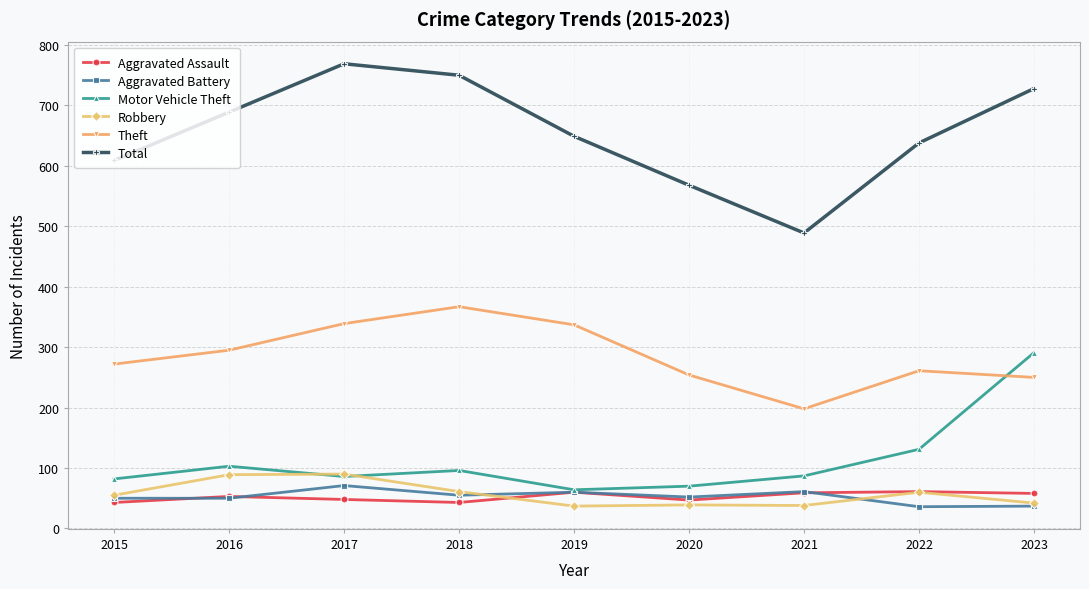

What is the maximum value shown in the chart?

769